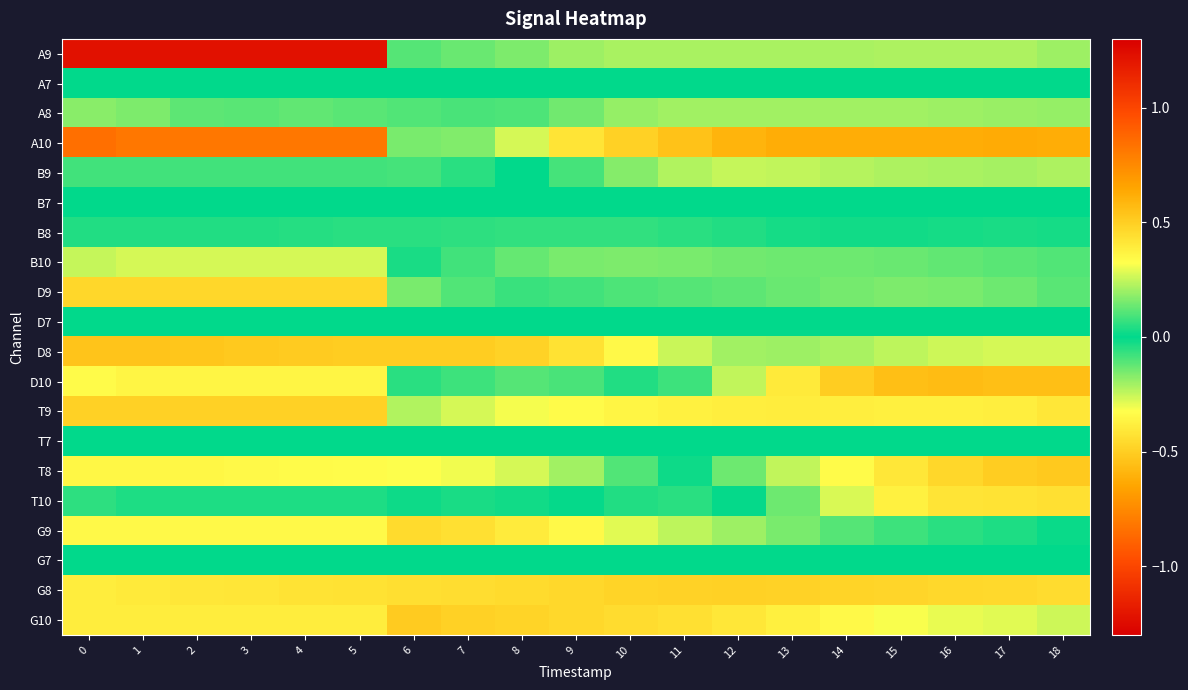

Which has a higher value, 4 or 6?

4